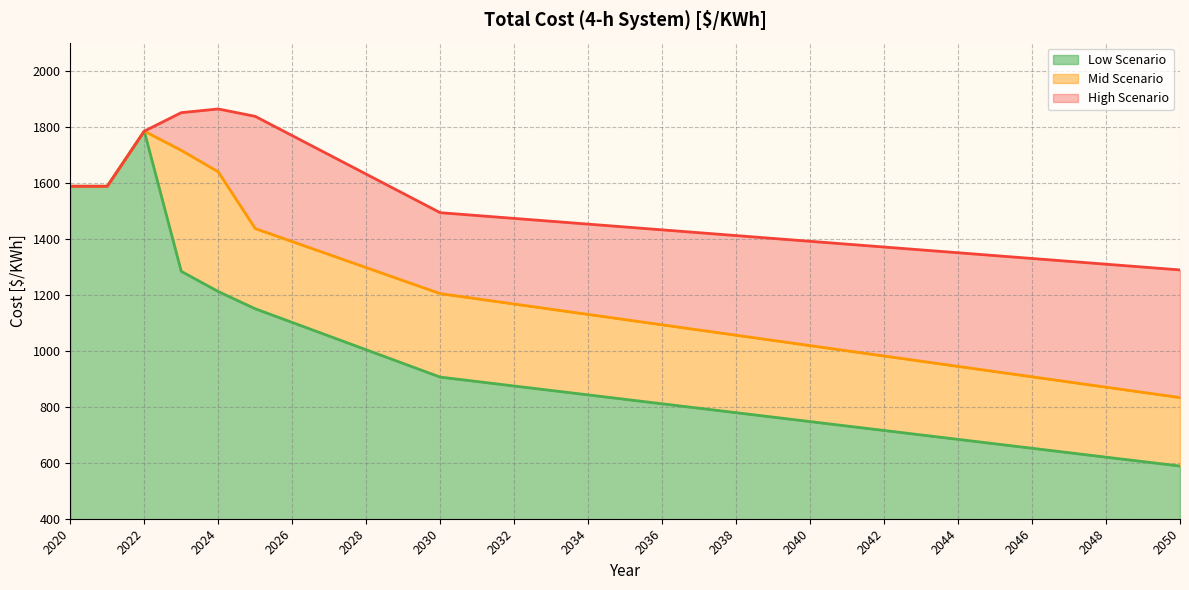

How many categories are shown in the chart?

31